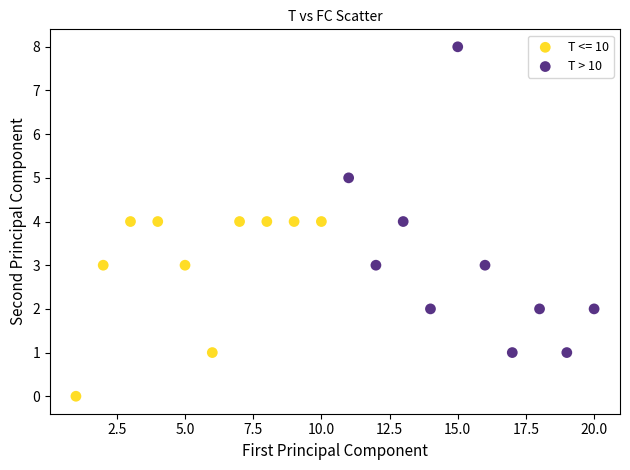

Which series has the largest Y range (max minus min)?

T > 10